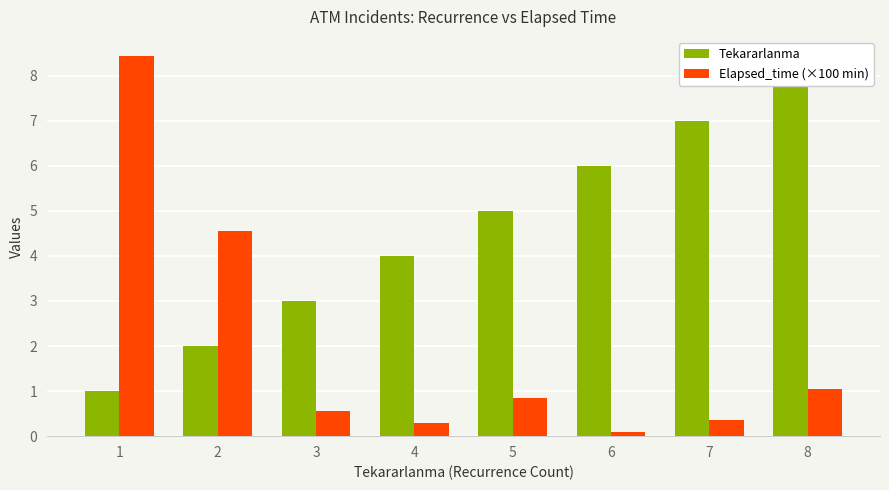

Rank the series by their average value, from highest to lowest.

Tekararlanma, Elapsed_time (×100 min)